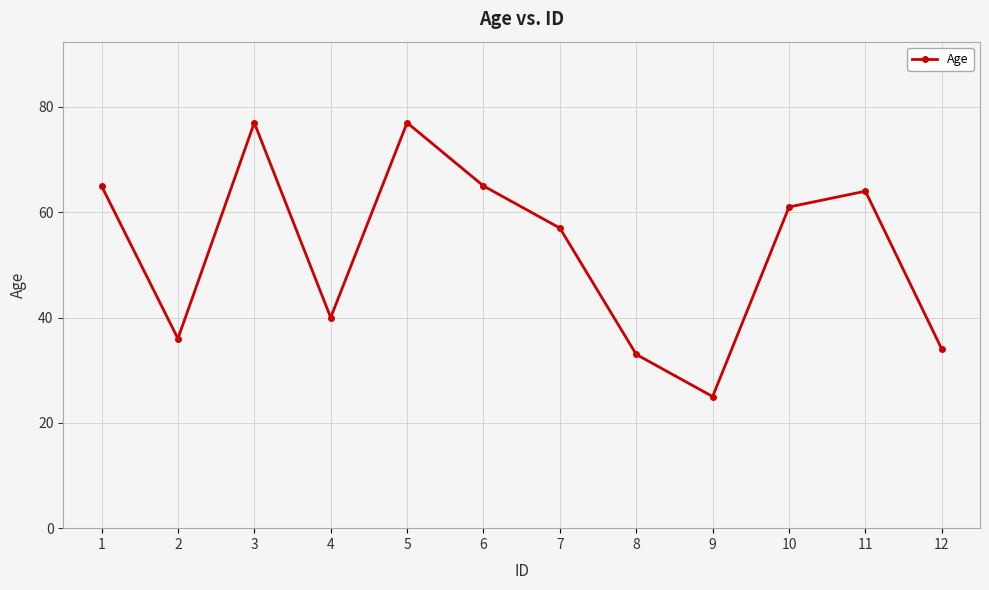

Reading right to left, what are all the values shown in this chart?

34	64	61	25	33	57	65	77	40	77	36	65